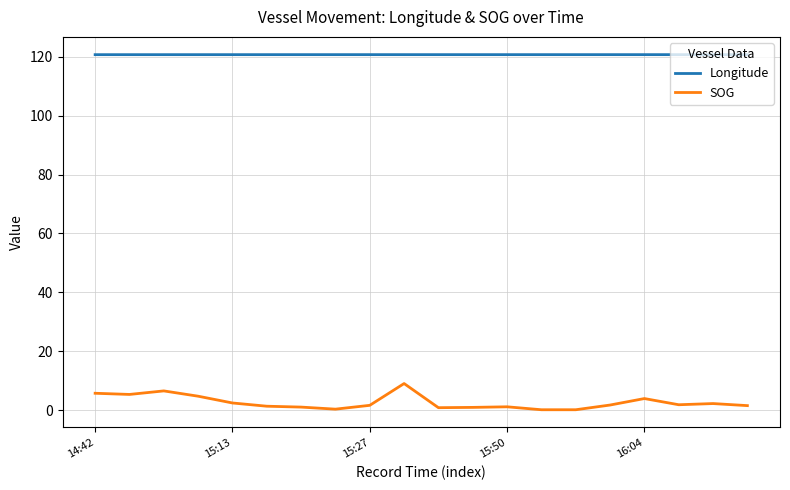

True or false: Longitude and SOG cross at least once.

False